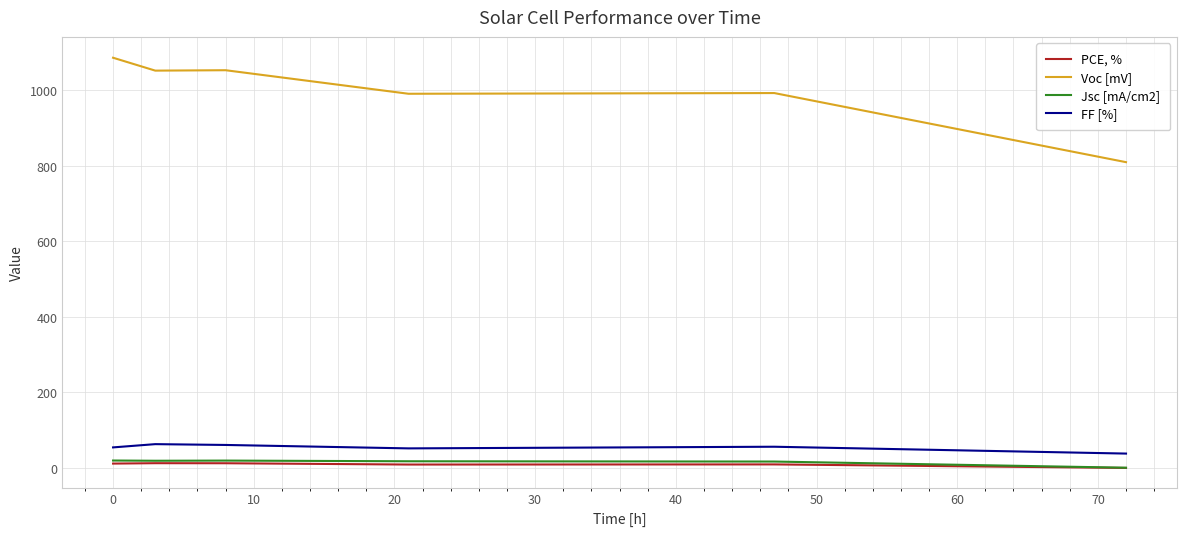

What is the difference between the maximum and second lowest values in the Jsc [mA/cm2] series?

2.7